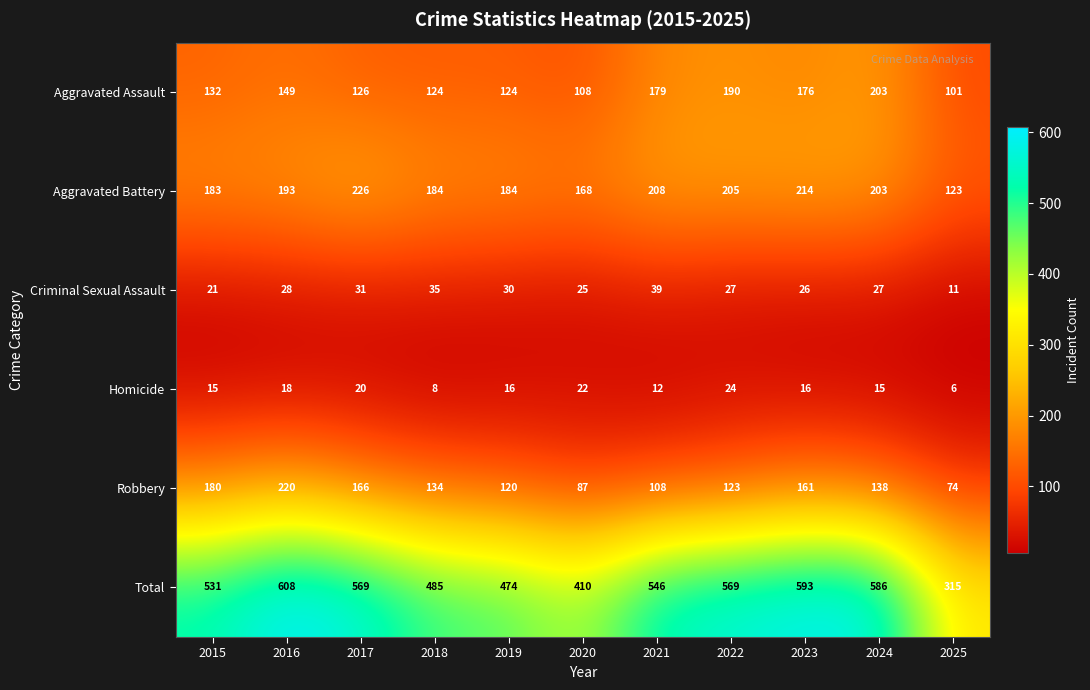

The value of Robbery at 2025 is 74. True or false?

True